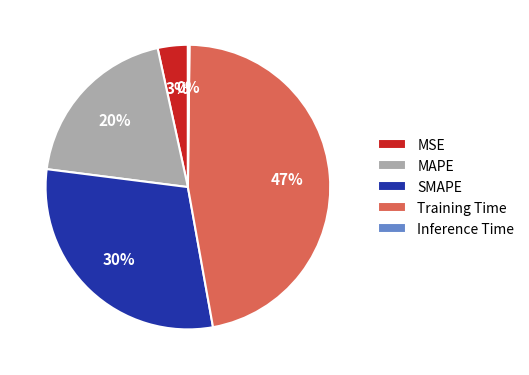

What percentage is the SMAPE slice, to the nearest percent?

30%